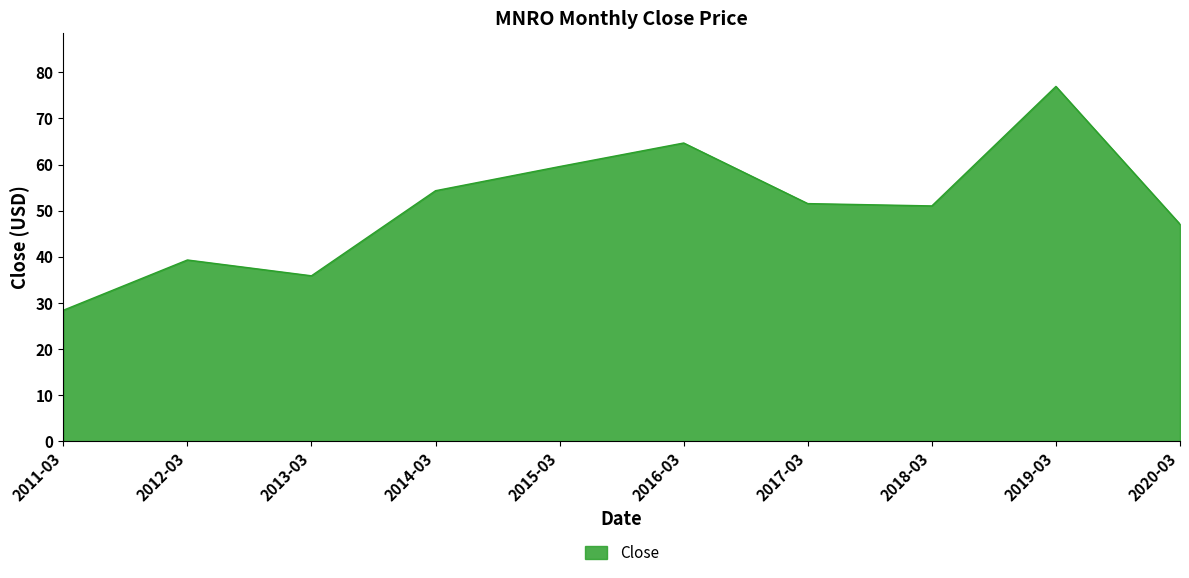

What is the ratio of the value at 2011-03 to the value at 2018-03?

0.6